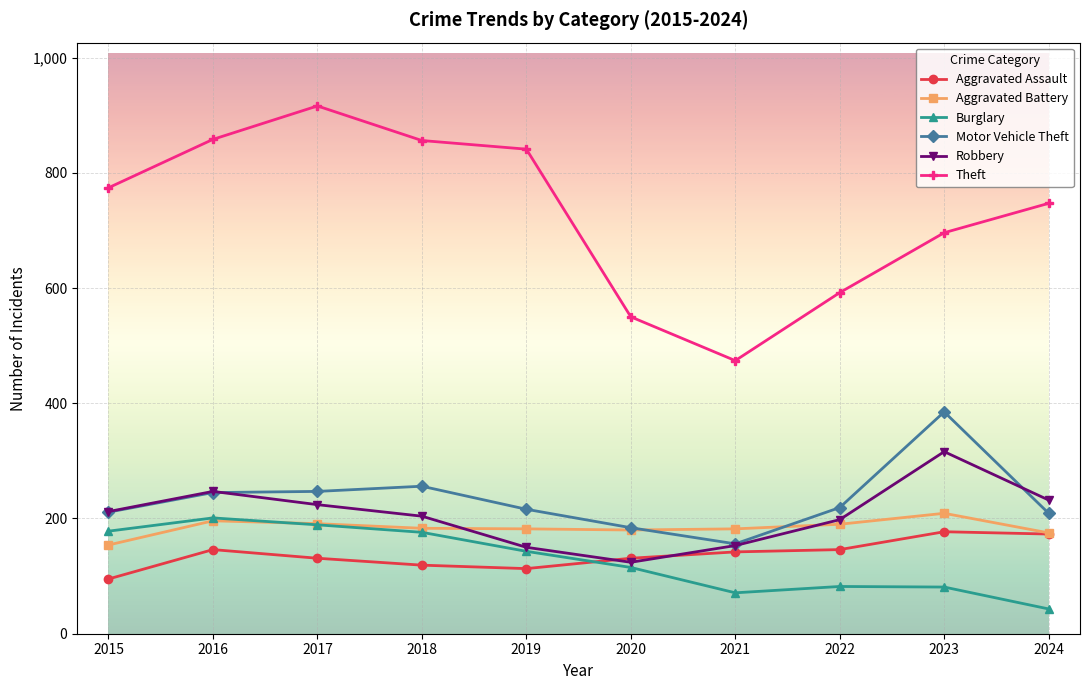

Which series has the largest total across all categories?

Theft